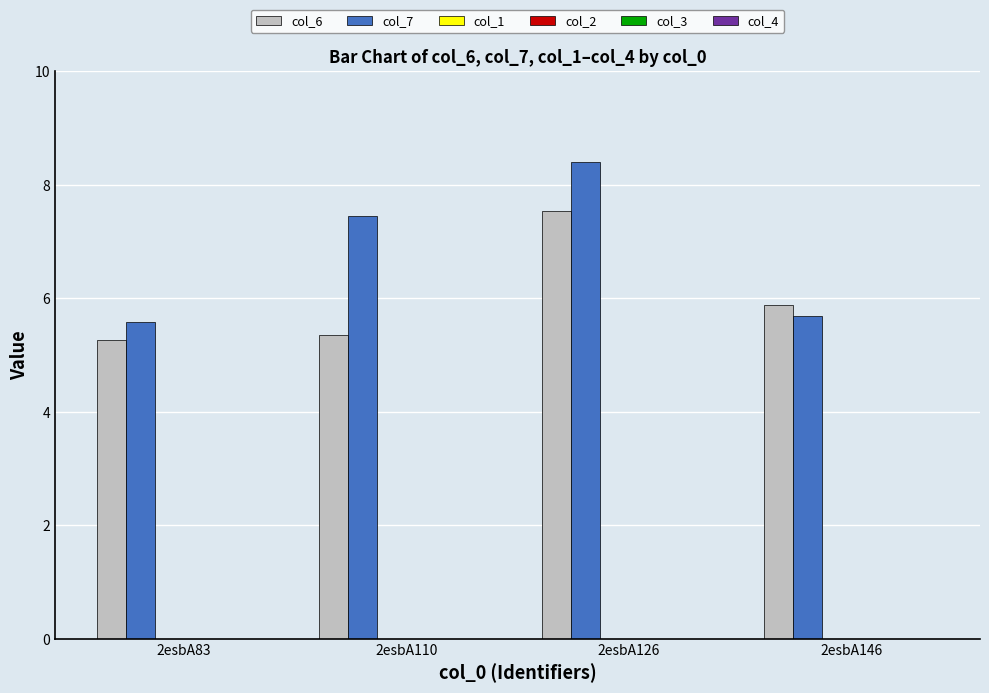

What is the smallest value displayed?

5.3